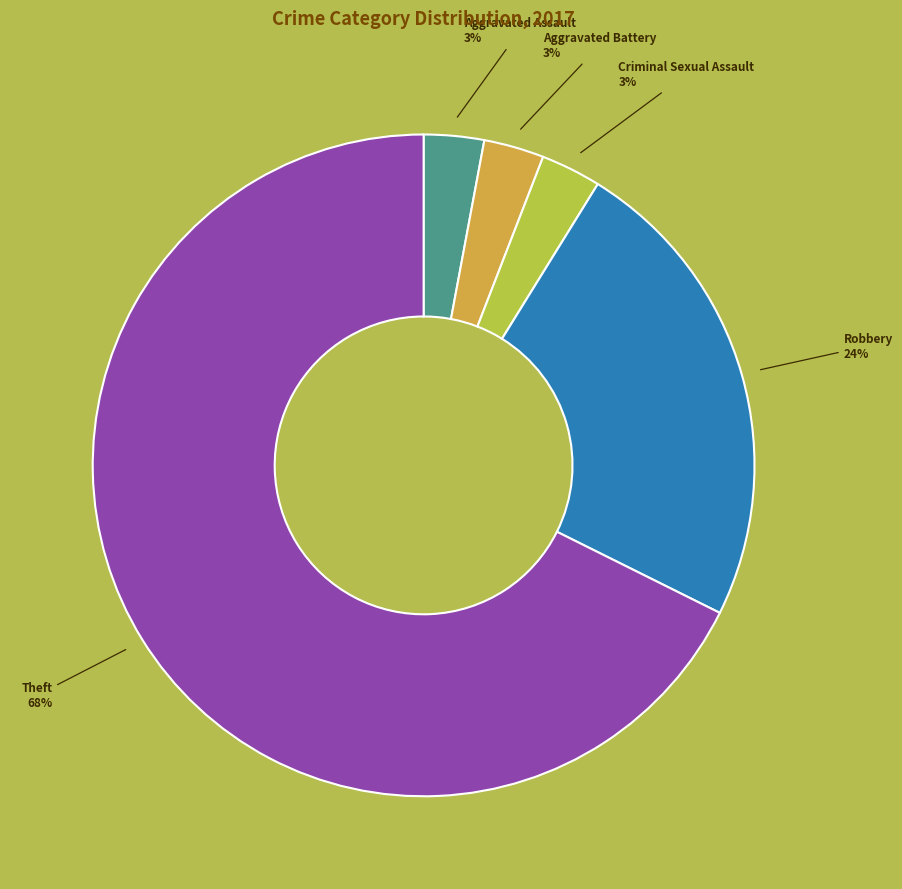

To the nearest percent, what percentage of the pie is Robbery?

24%